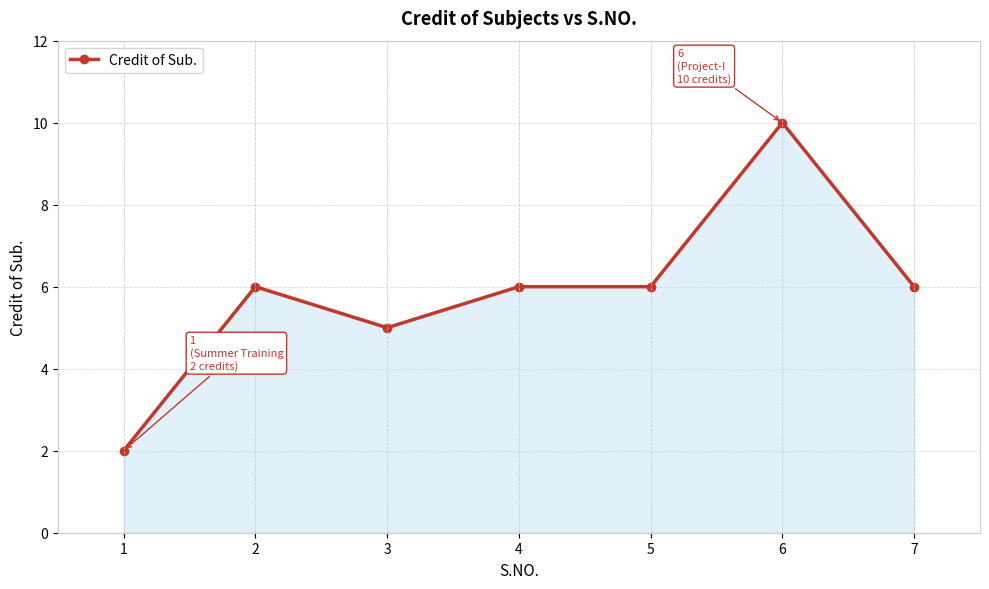

Where is the first local maximum?

2